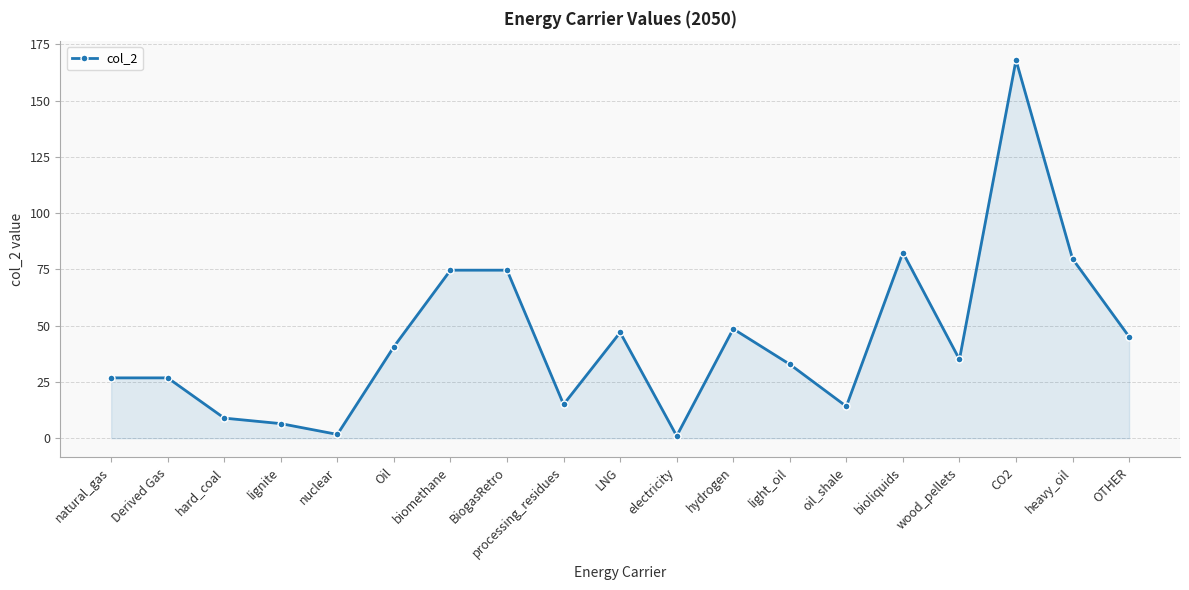

Between processing_residues and hydrogen, which is larger?

hydrogen